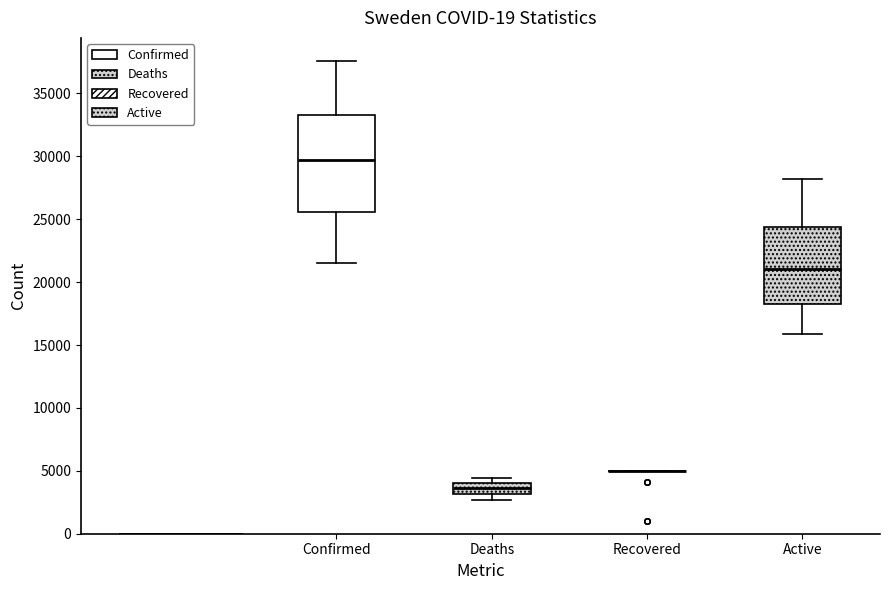

Which box is the tallest, from its lower edge to its upper edge?

Confirmed